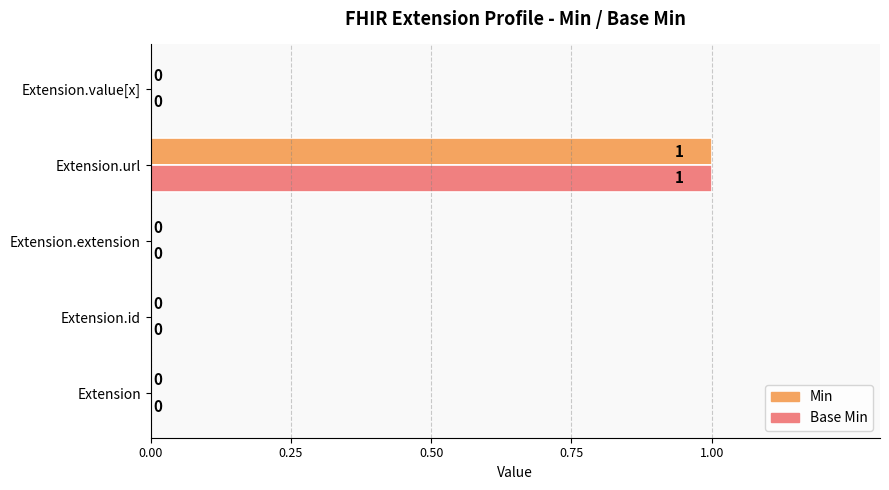

The Base Min series shows 1 at Extension.url. True or false?

True